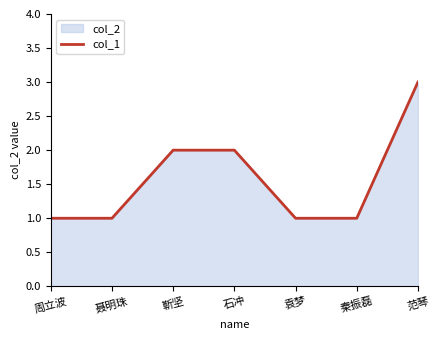

True or false: there are more than 2 points higher than both neighbors.

False